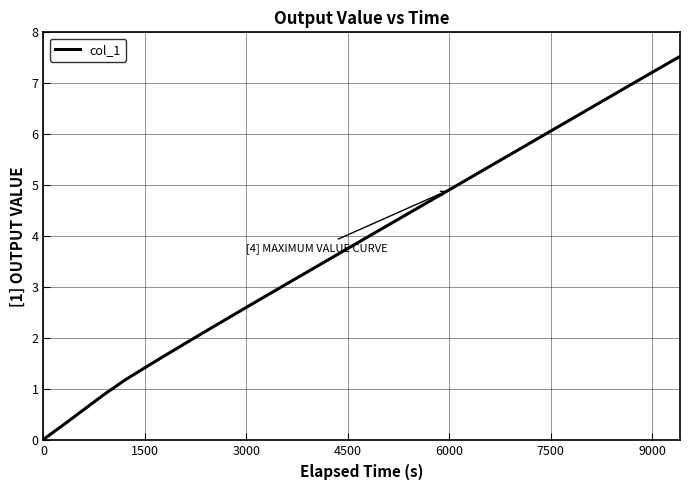

True or false: the data has more than 0 interior local peaks.

False